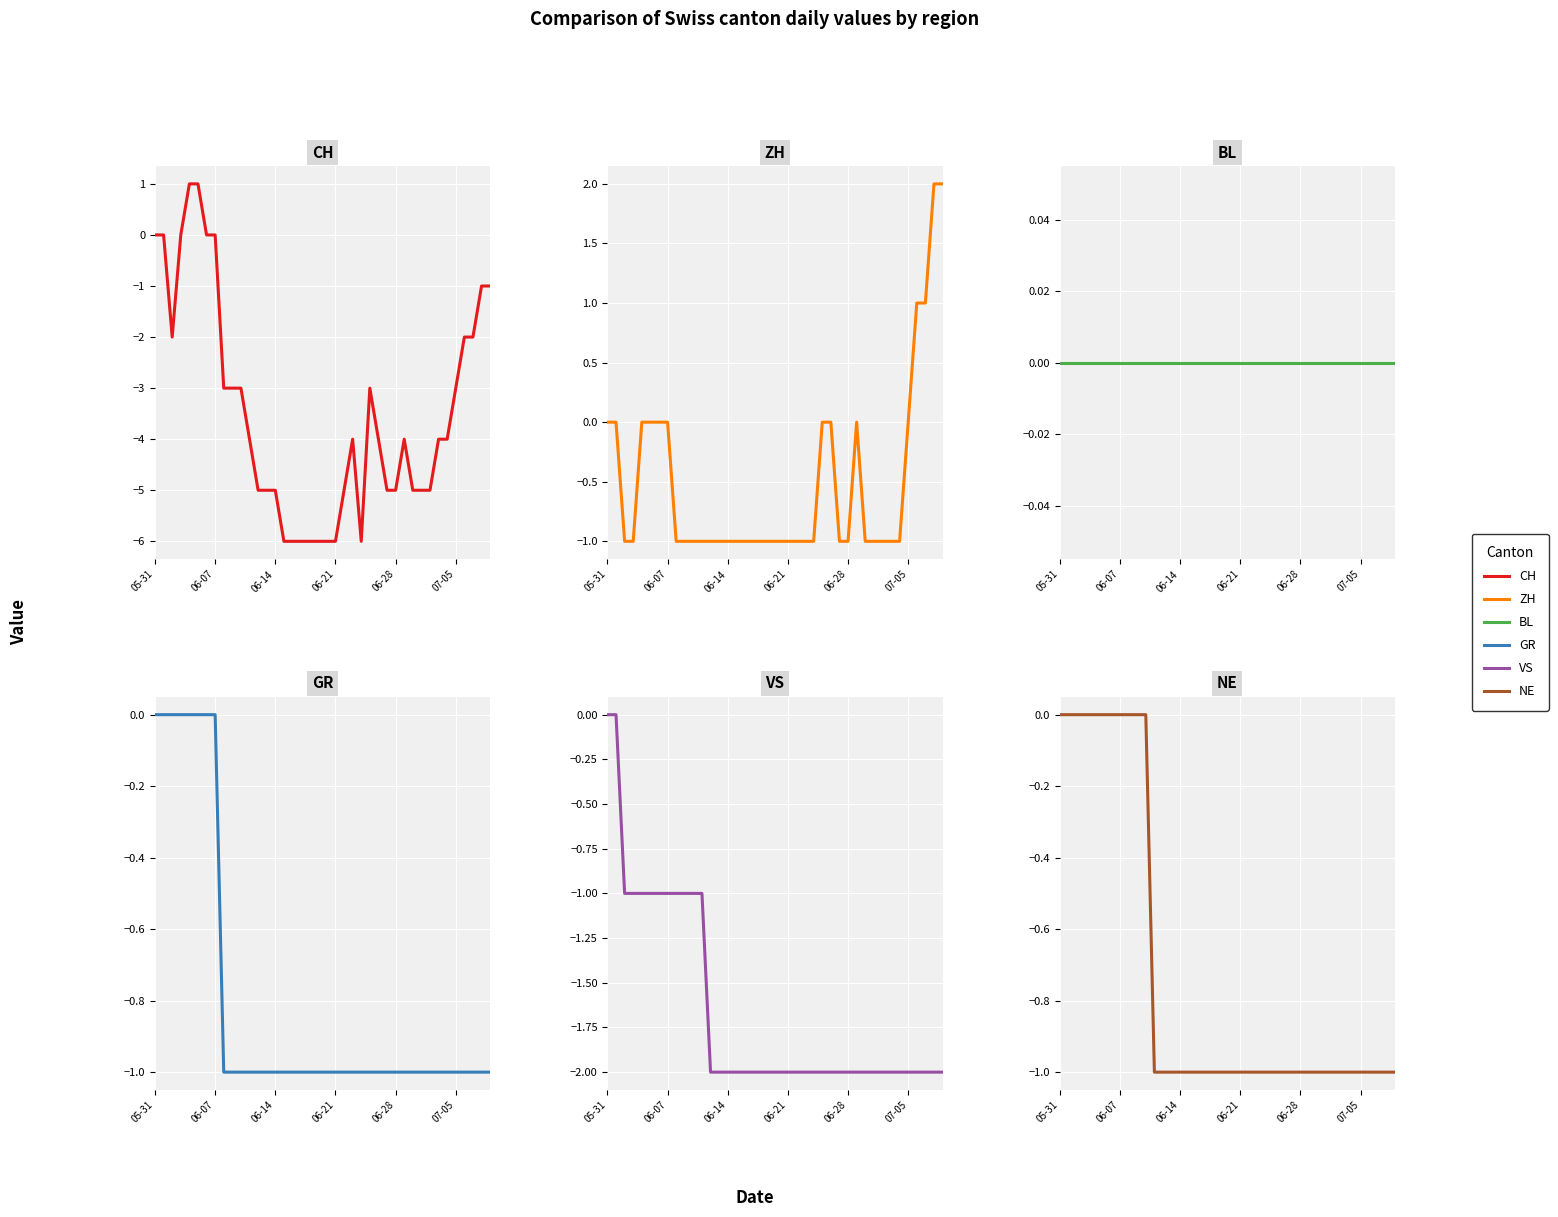

At which label is GR closest to 0?

05-31